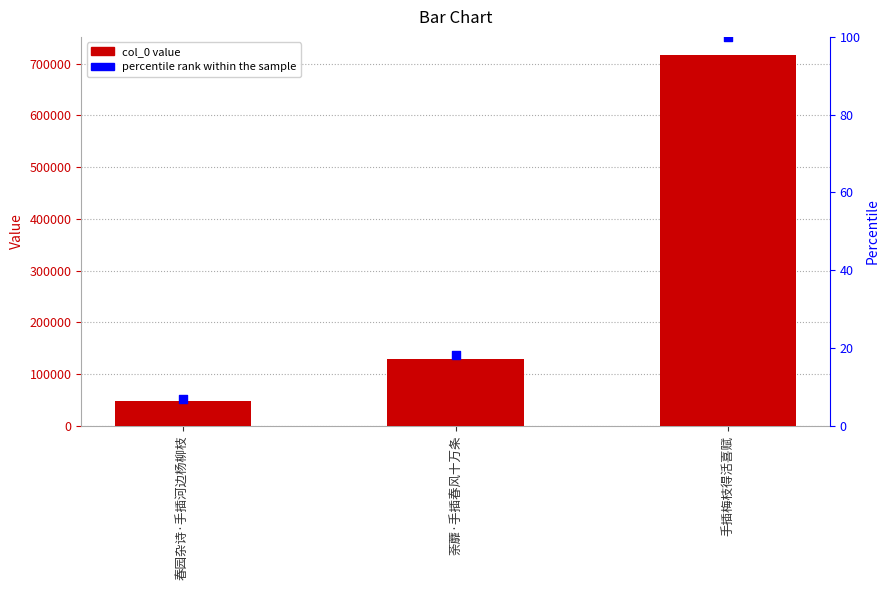

Which series has the largest total across all categories?

col_0